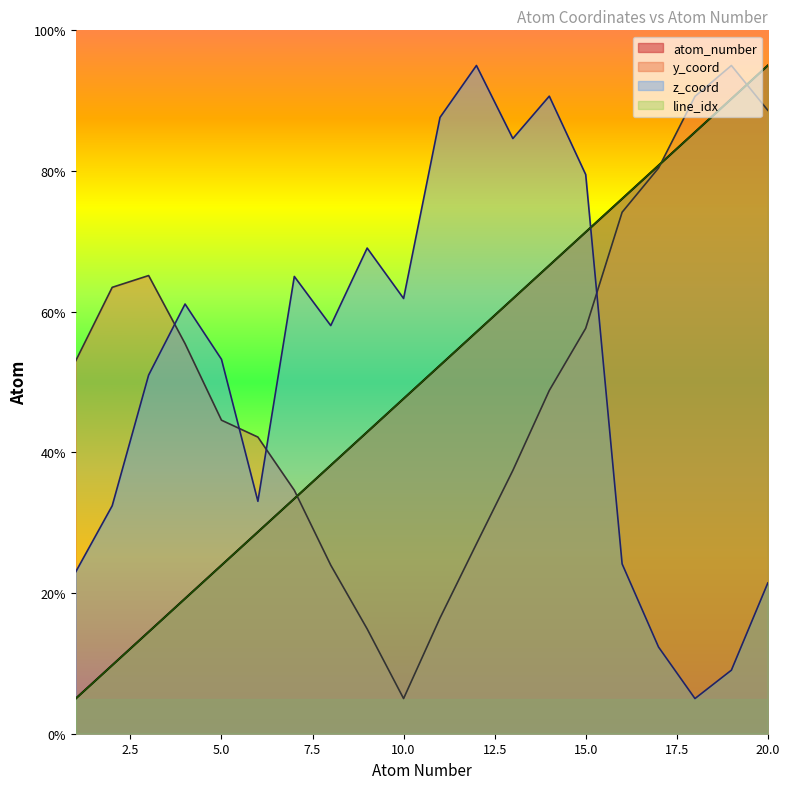

Is it true that atom_number equals 66.6 at 14?

True